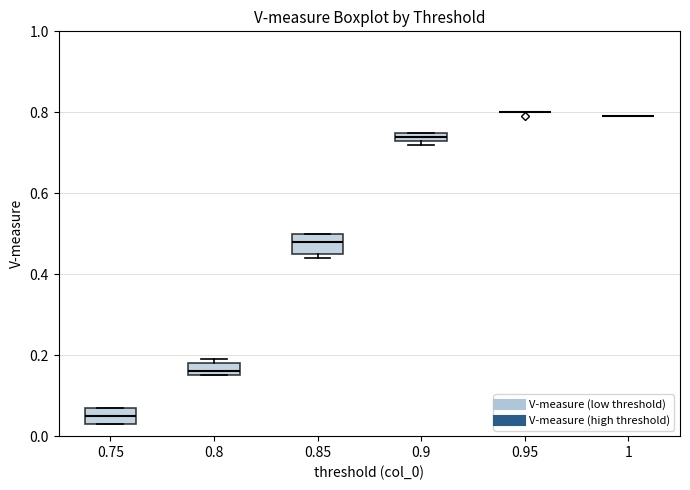

Where is the upper edge of the box at x = 0.9 on the y-axis? The values are not printed on the chart, so give them approximately, as read against the axis.

0.76